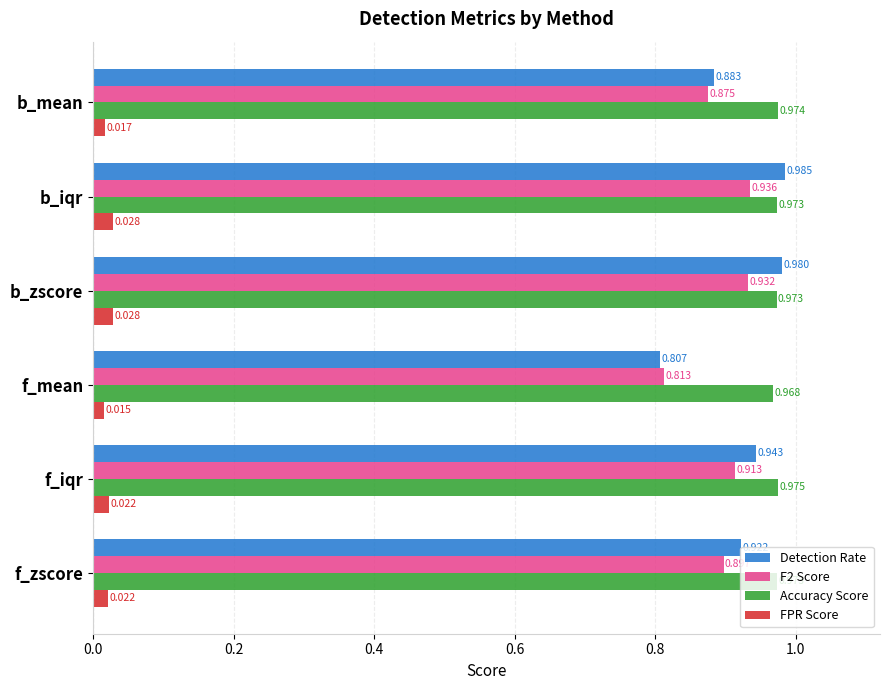

At how many categories does at least one series exceed 0?

6